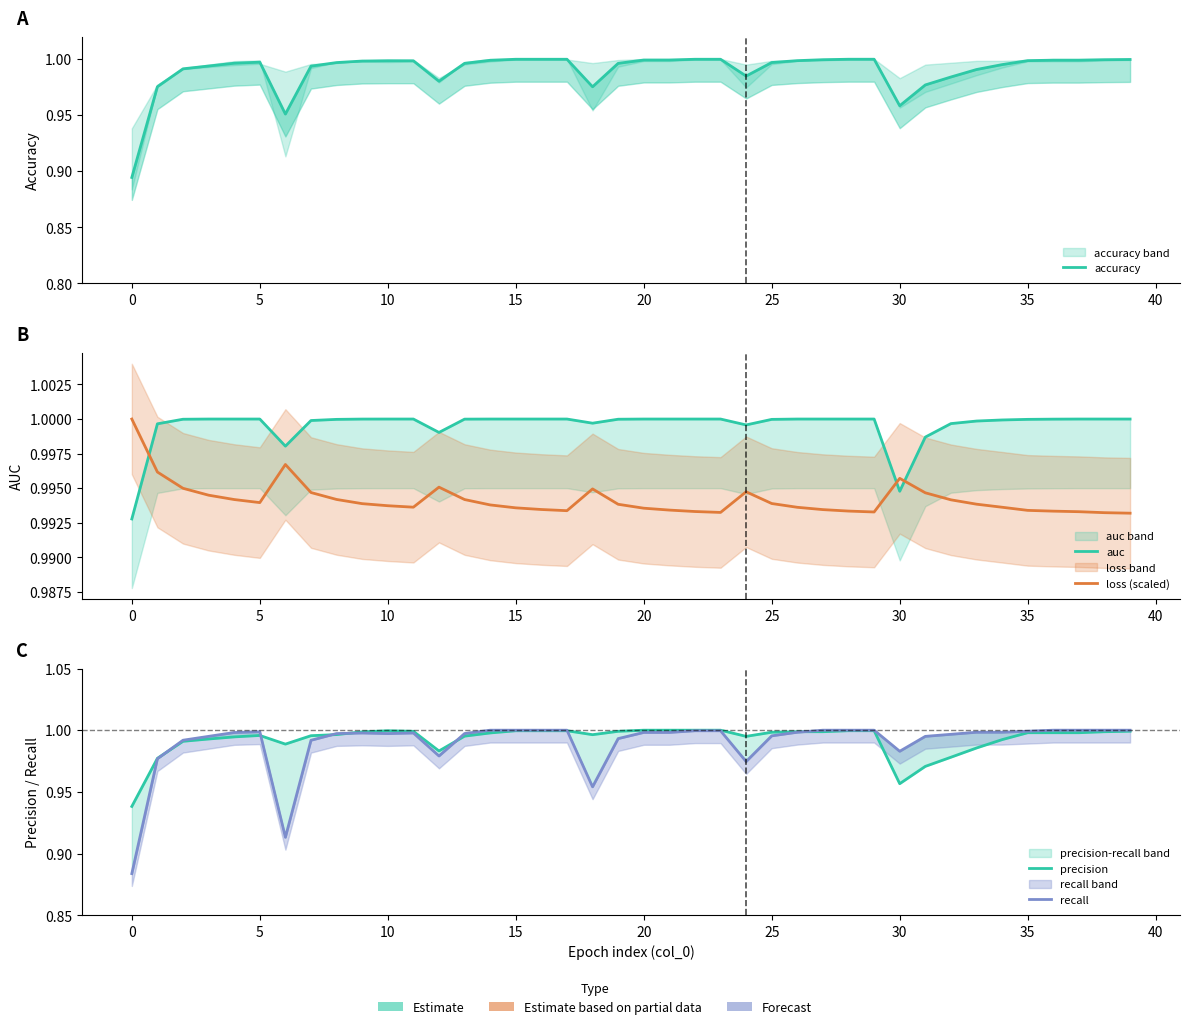

The value of accuracy at 24 is 1.0. True or false?

True